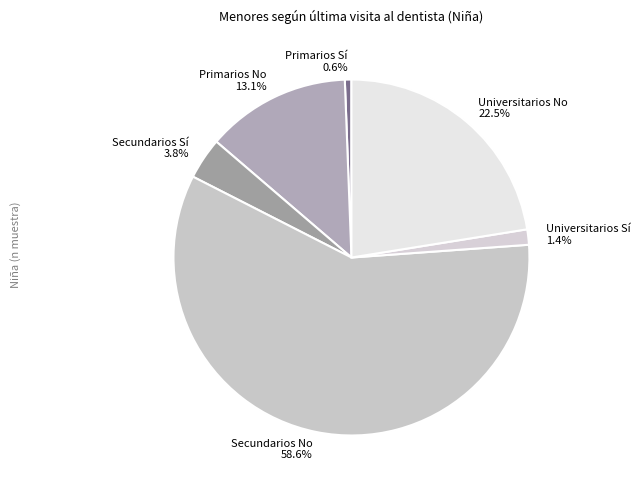

What is the smallest slice in the pie chart?

Primarios Sí